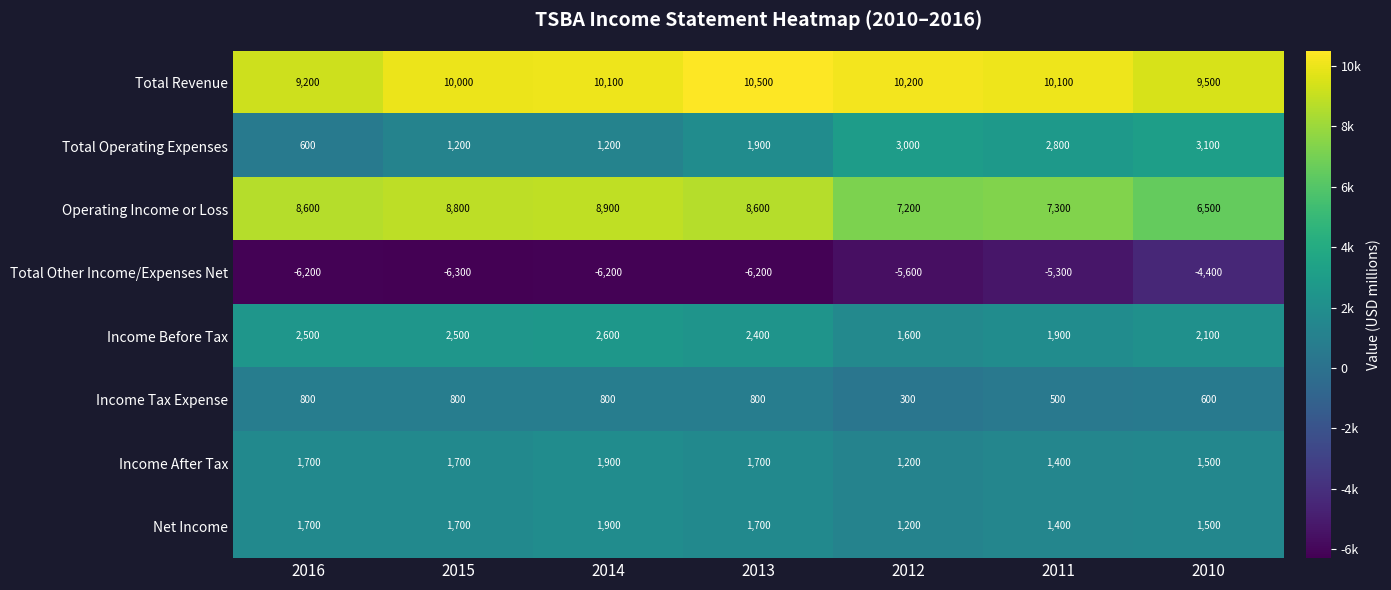

What is the sum of the Total Revenue values at 2011 and 2015?

20100